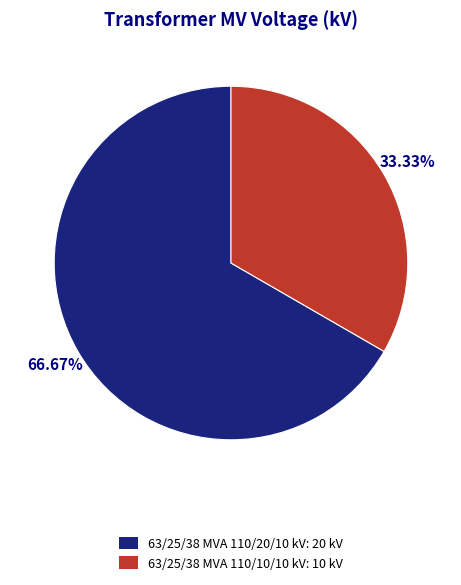

Is it true that 63/25/38 MVA 110/10/10 kV is 22% of the pie?

False